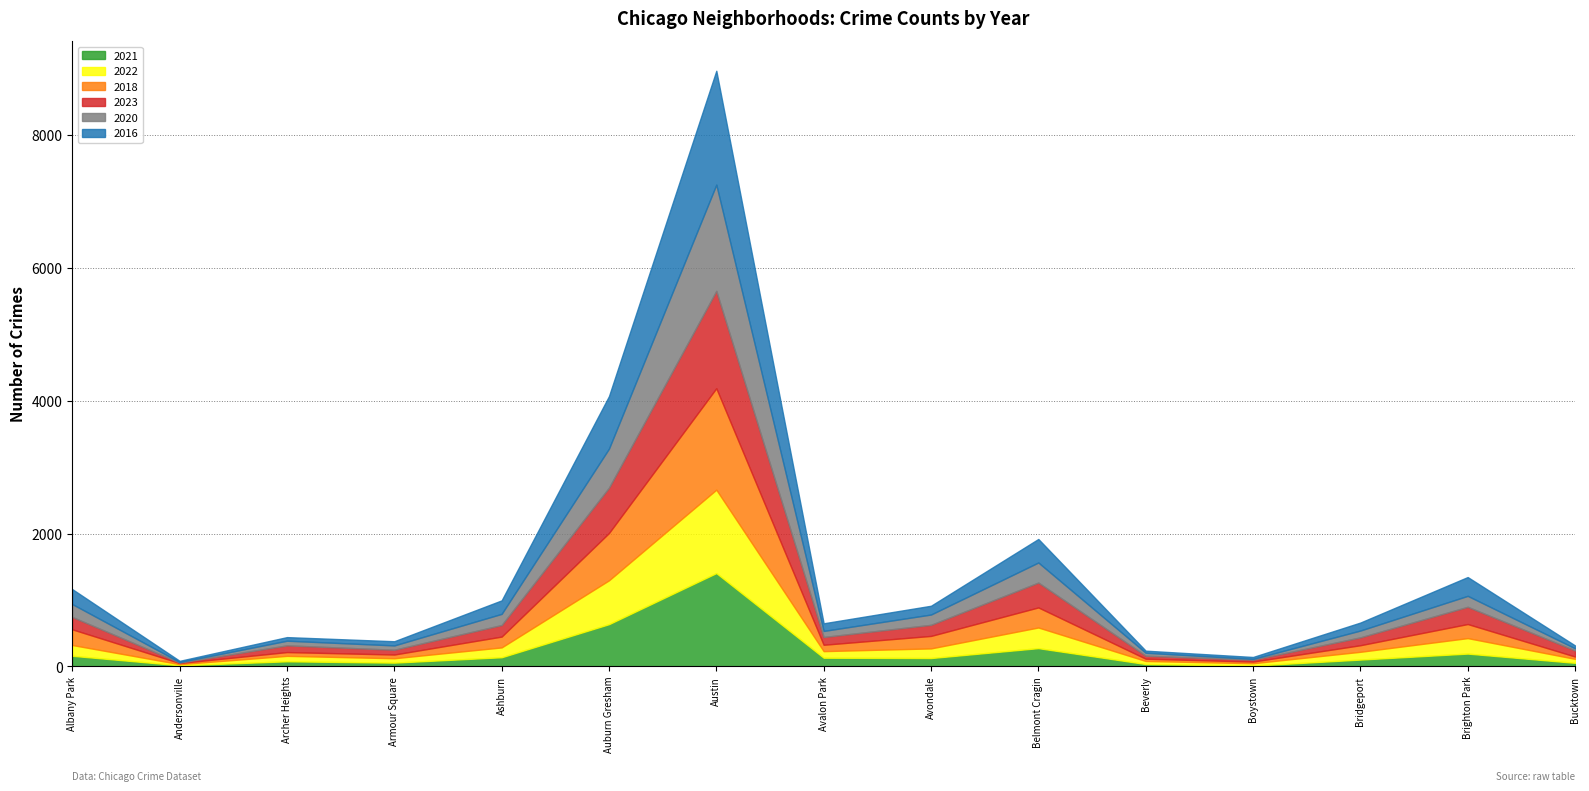

How many interior local valleys does the 2021 series have?

4